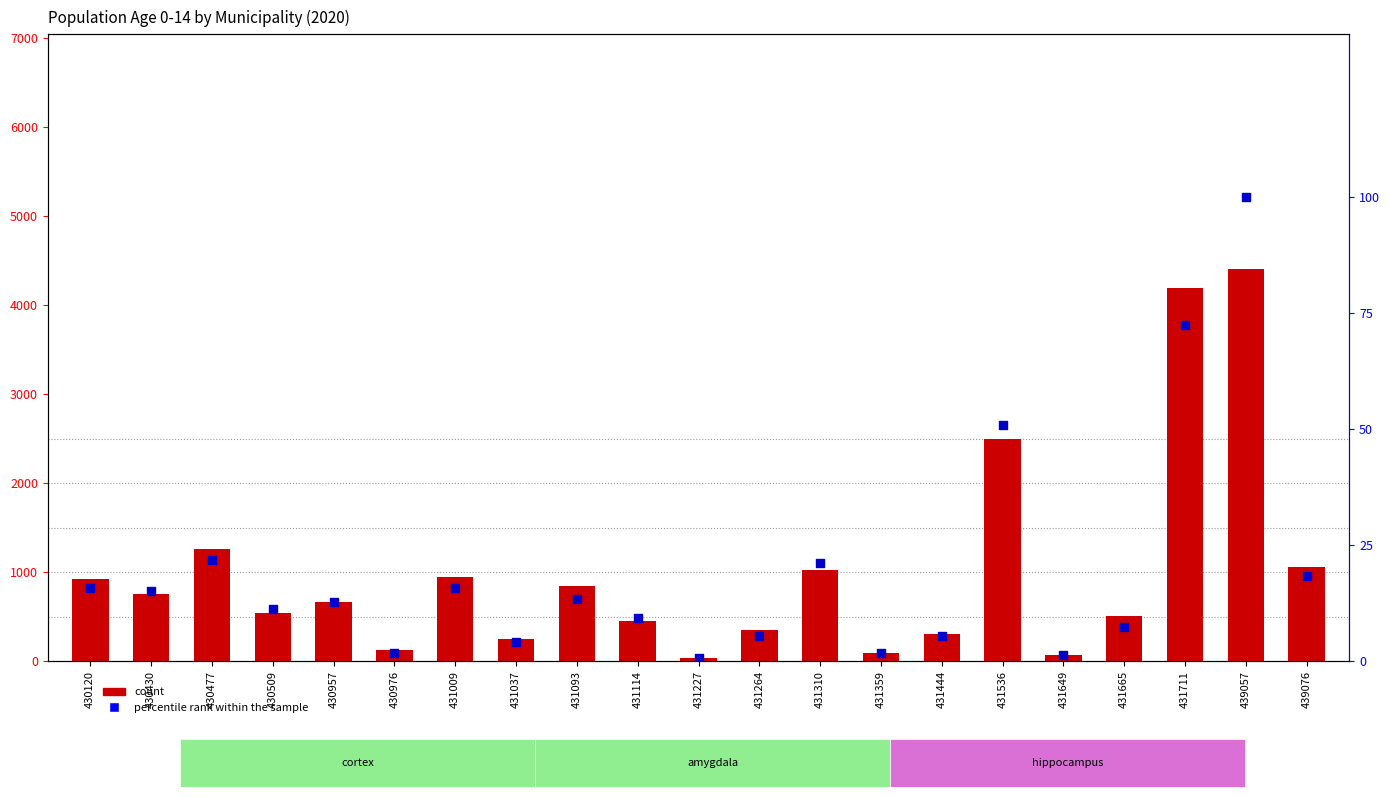

Which series contains the lowest Y value?

percentile rank within the sample